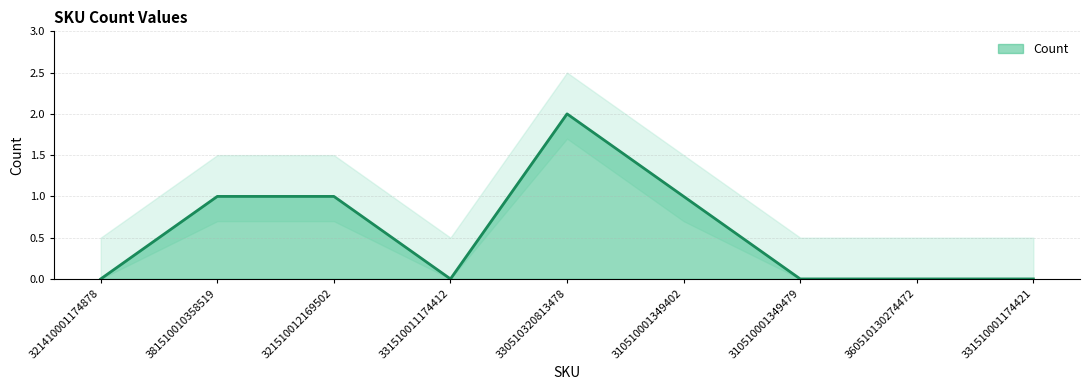

What is the label of the 3rd point from the left?

321510012169502